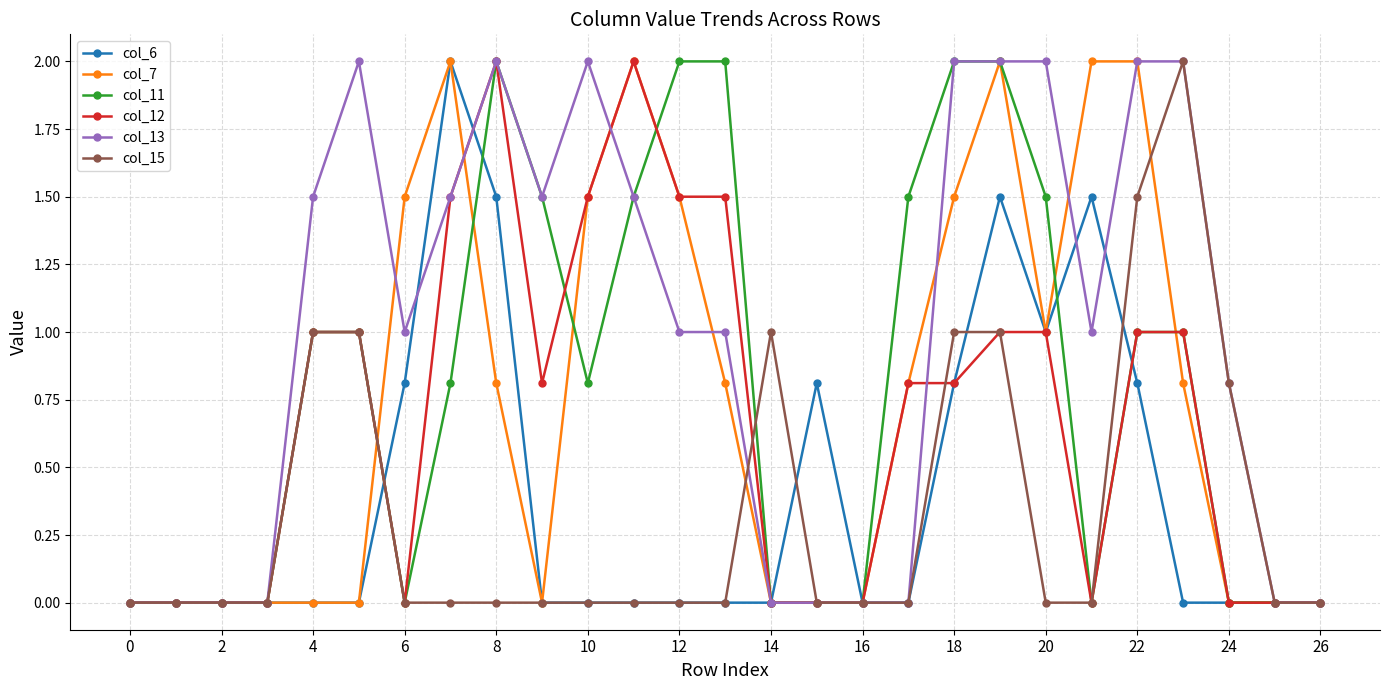

What is the average value of the col_15 series?

0.3